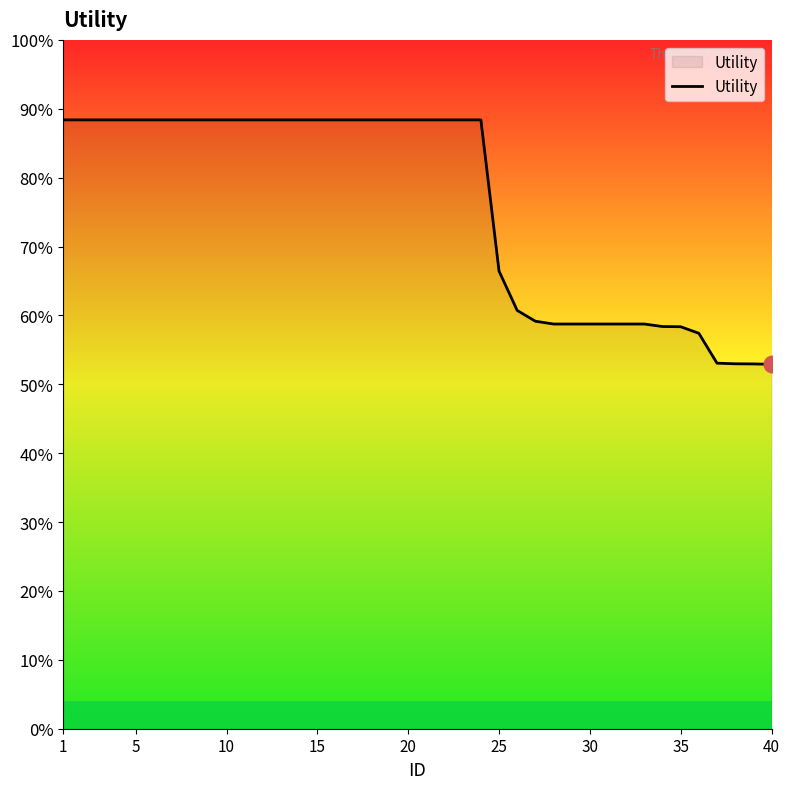

Where is the data nearest to the value 0?

40